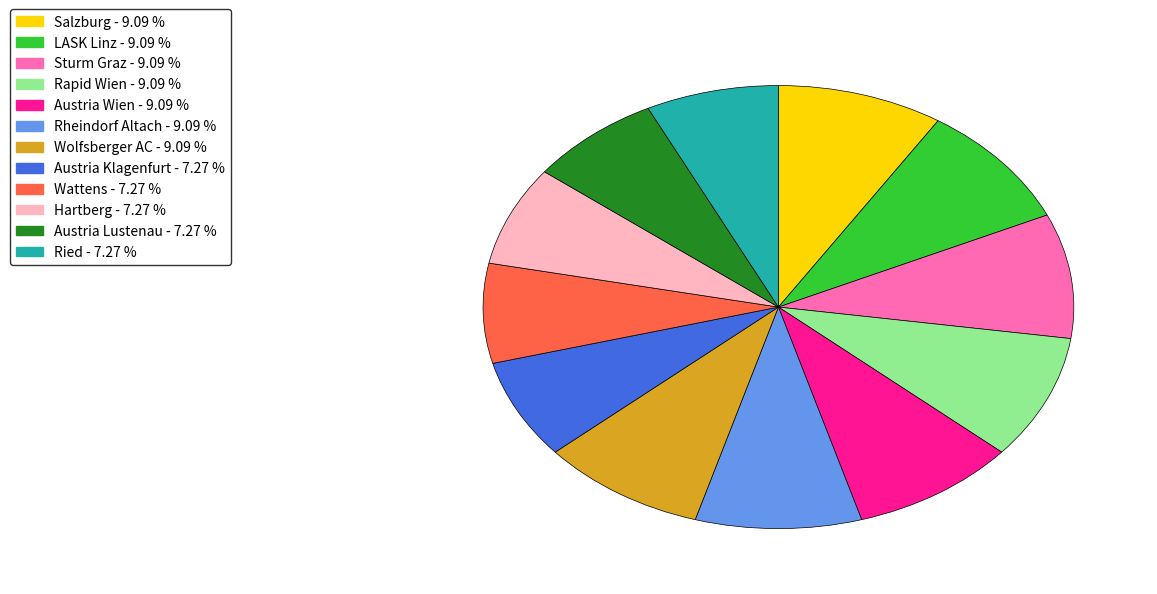

How many slices are in this pie chart?

12